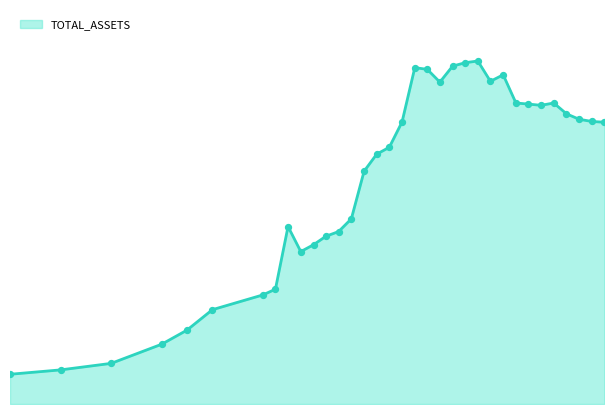

Does the chart have visible grid lines?

No